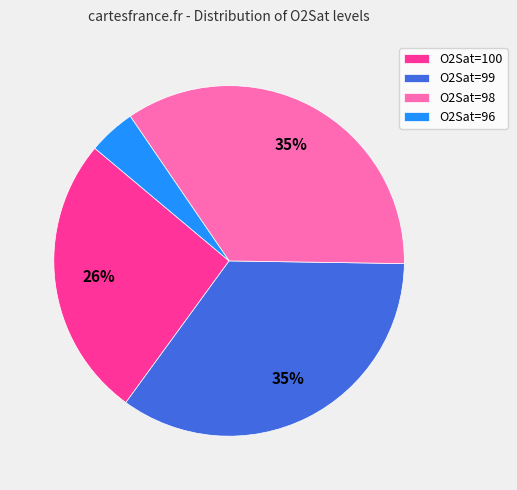

Is it true that O2Sat=100 is 36% of the pie?

False